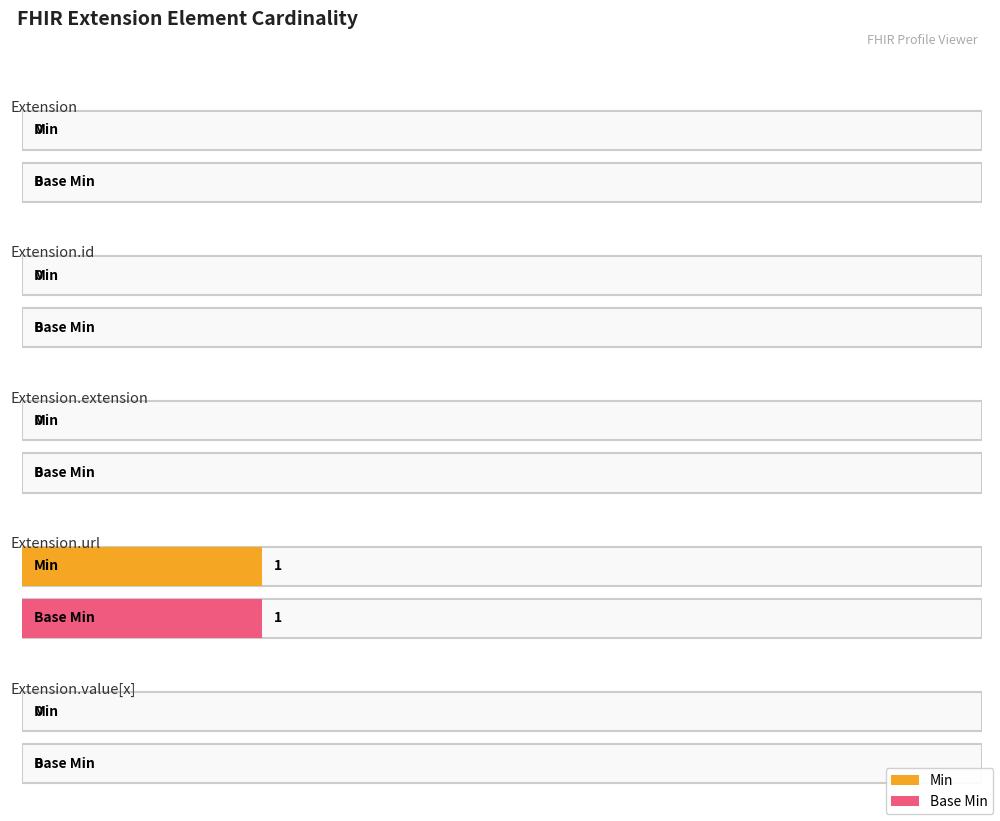

How many series are shown in this chart?

2